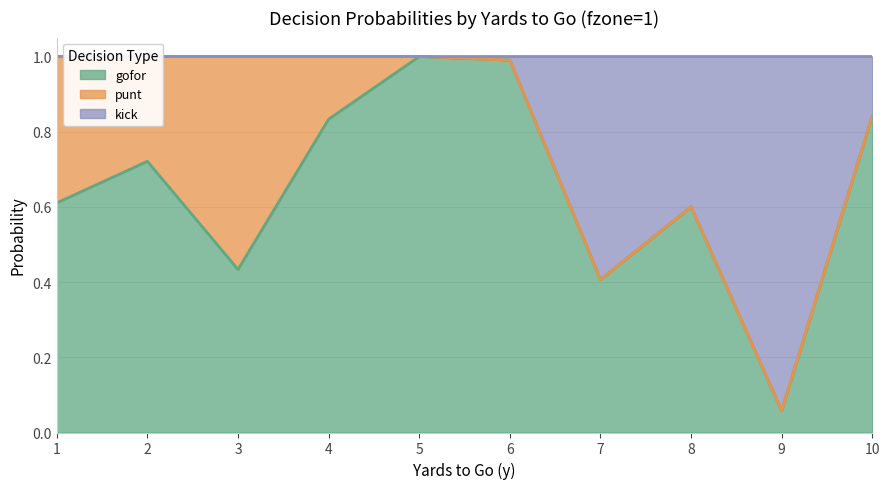

What is the difference between the maximum and minimum values in the gofor series?

0.9